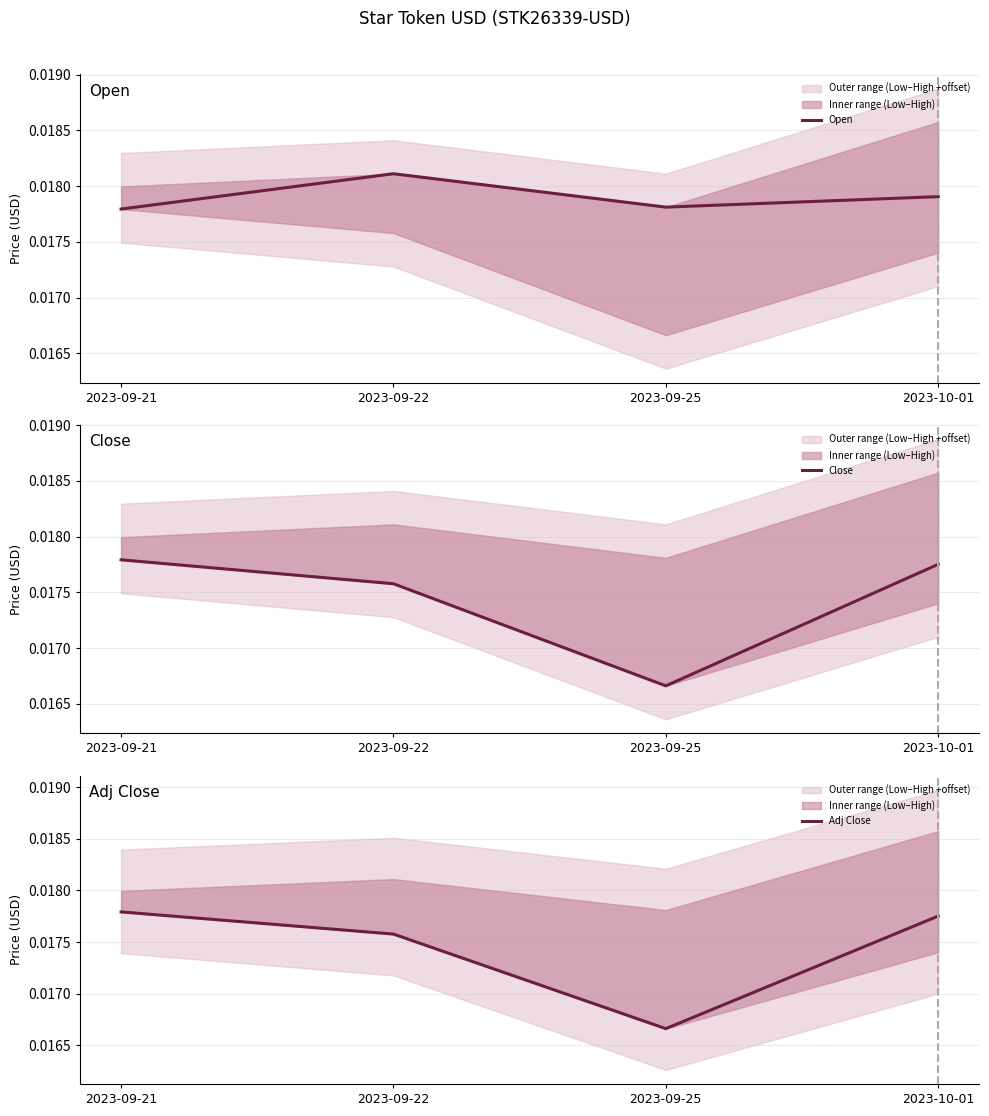

At 2023-09-22, list the series in order from smallest to largest.

Close, Adj Close, Open